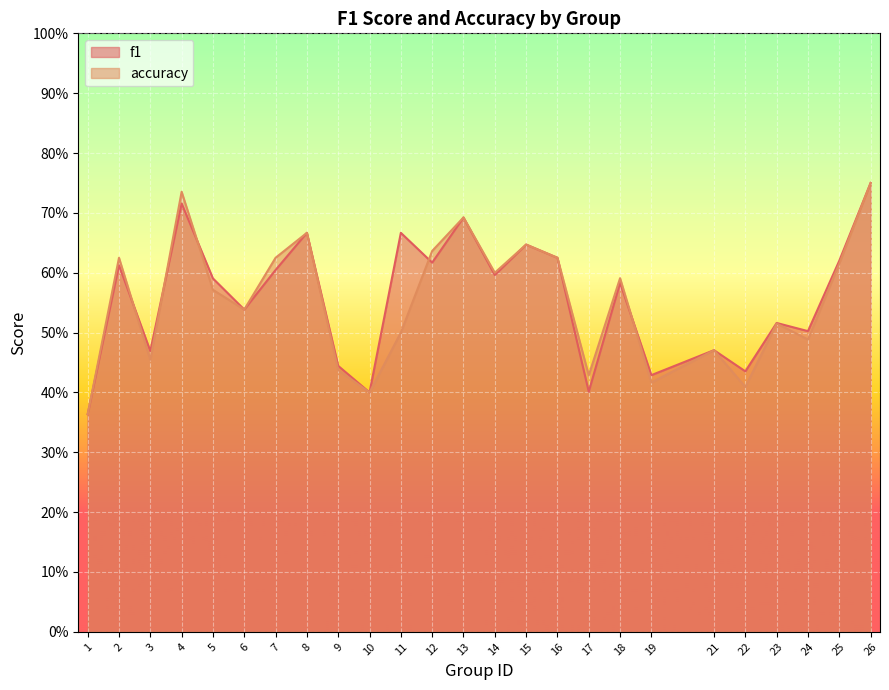

At which category does the chart reach its minimum across all series?

1